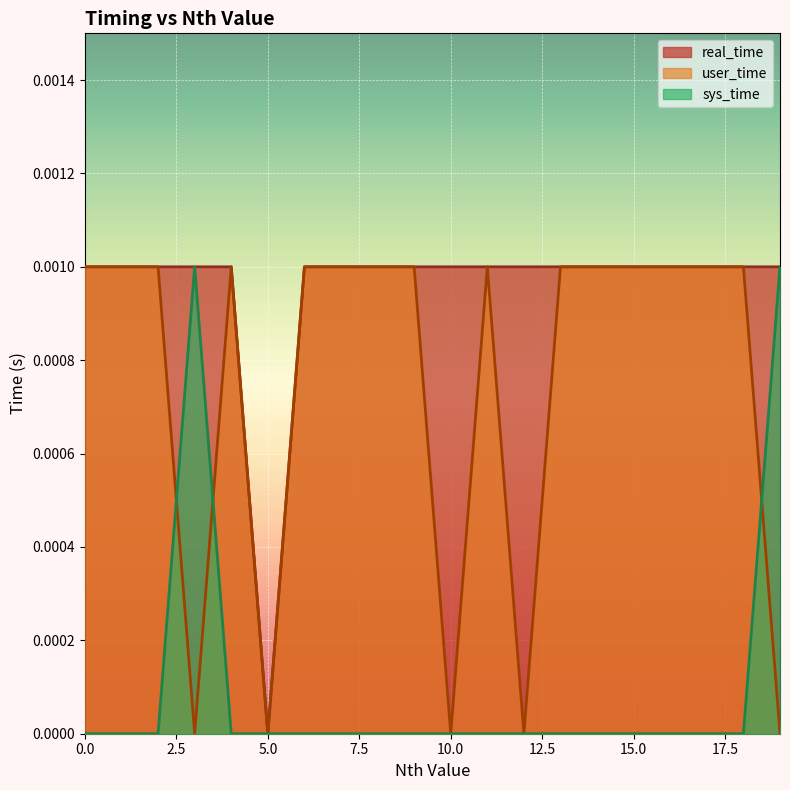

At 13, list the series in order from largest to smallest.

real_time, user_time, sys_time